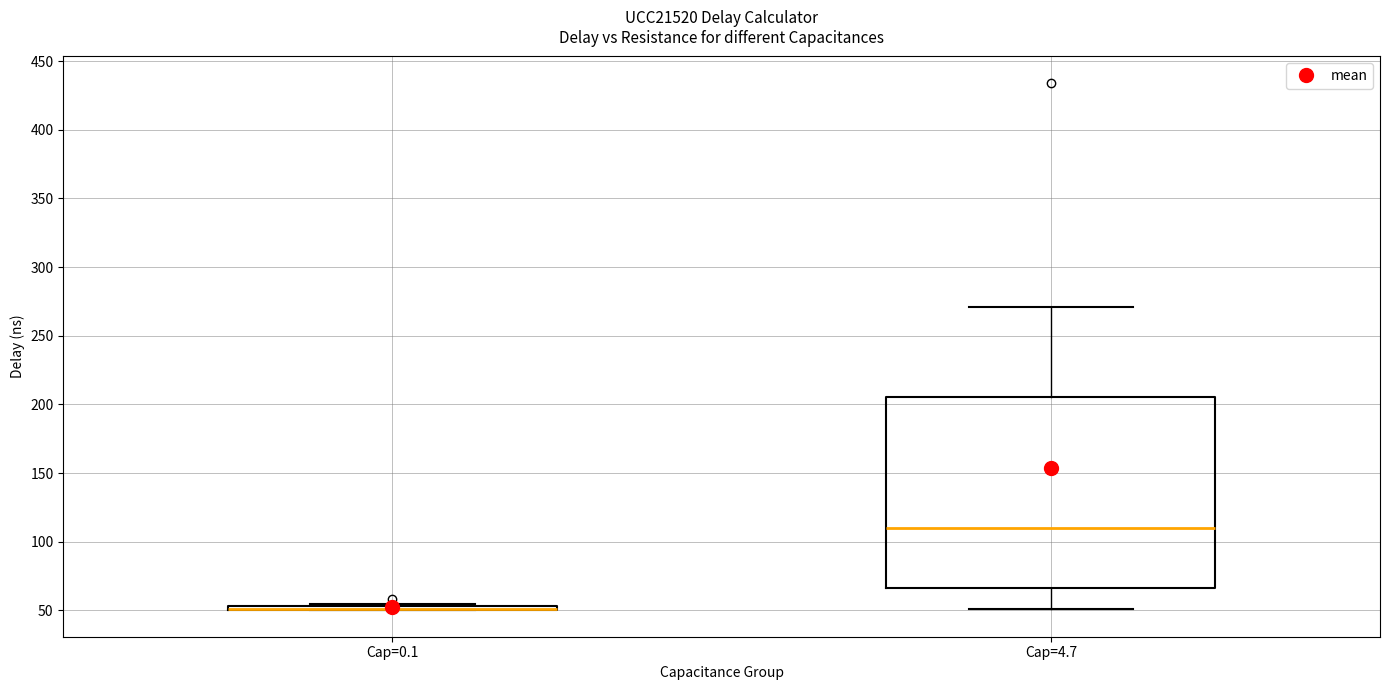

Where does the upper whisker of the box for Cap=4.7 end on the y-axis? The values are not printed on the chart, so give them approximately, as read against the axis.

270